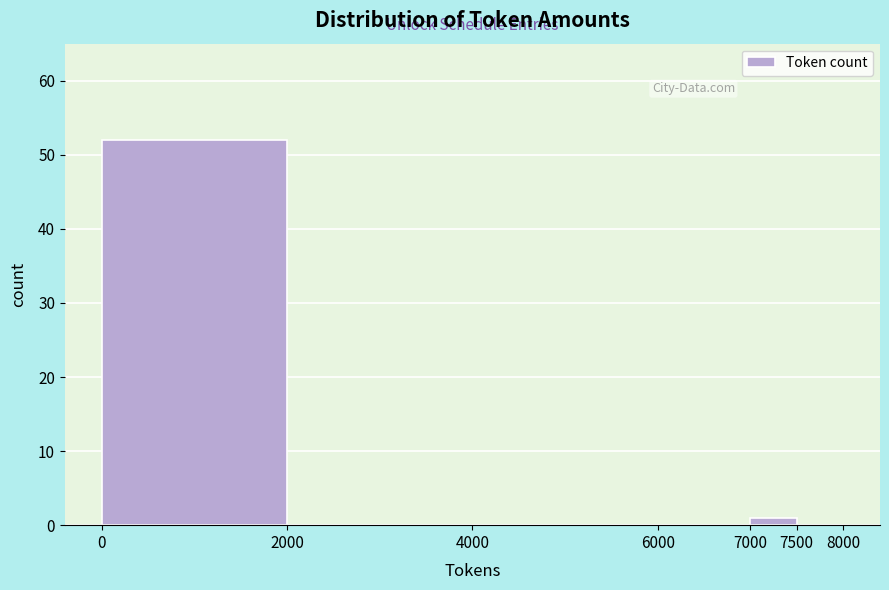

Reading left to right, list every bar in this chart as the range it spans on the x-axis followed by its height. The values are not printed on the chart, so give them approximately, as read against the axis.

0 to 2000: 52
2000 to 4000: 0
4000 to 6000: 0
6000 to 7000: 0
7000 to 7500: 1
7500 to 8000: 0